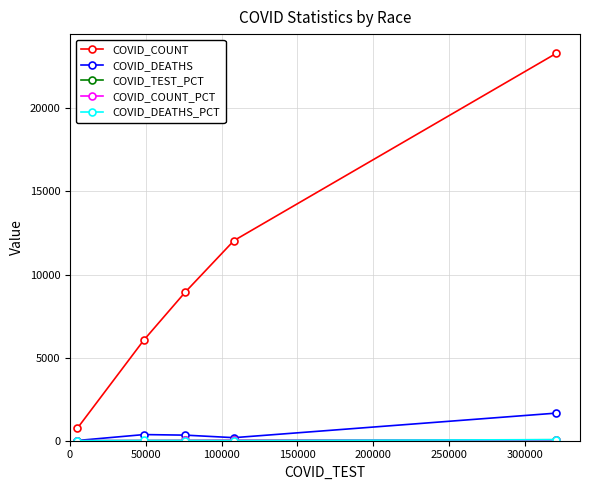

True or false: COVID_COUNT has more than 2 points higher than both neighbors.

False